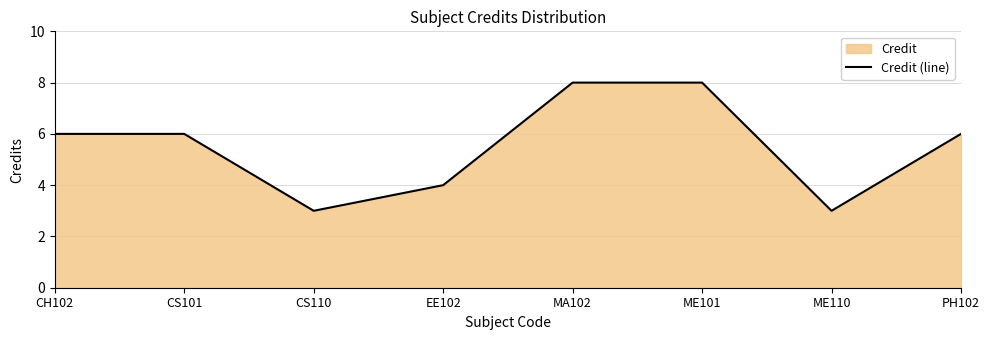

What is the difference between the values at ME110 and CS101?

3